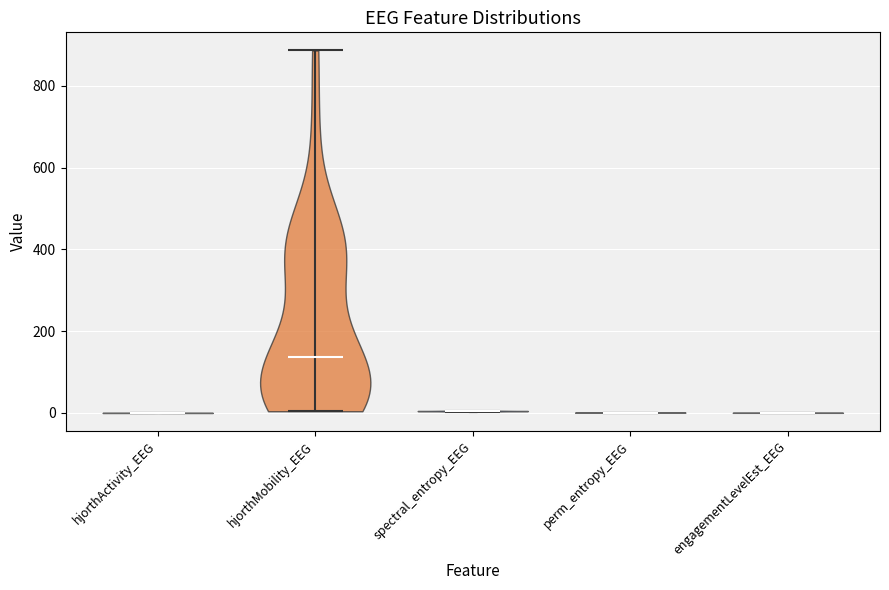

Reading left to right, read every violin against the y-axis: where its median line is, and the lowest and highest points it reaches. The values are not printed on the chart, so give them approximately, as read against the axis.

hjorthActivity_EEG: median line 0, lowest point 0, highest point 0
hjorthMobility_EEG: median line 140, lowest point 0, highest point 880
spectral_entropy_EEG: median line 0, lowest point 0, highest point 0
perm_entropy_EEG: median line 0, lowest point 0, highest point 0
engagementLevelEst_EEG: median line 0, lowest point 0, highest point 0